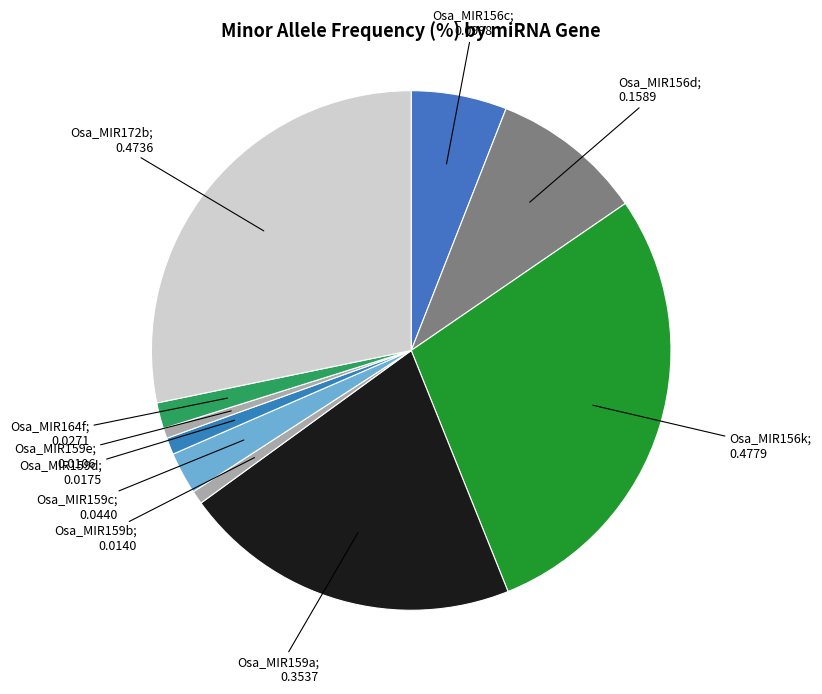

Count the number of slices in the pie.

10